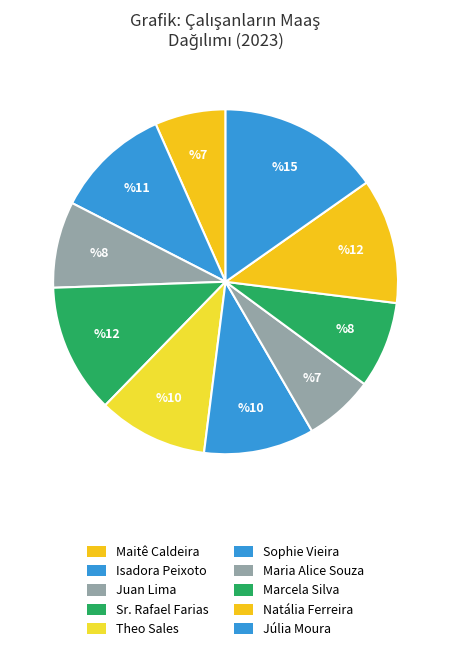

How many slices are in this pie chart?

10